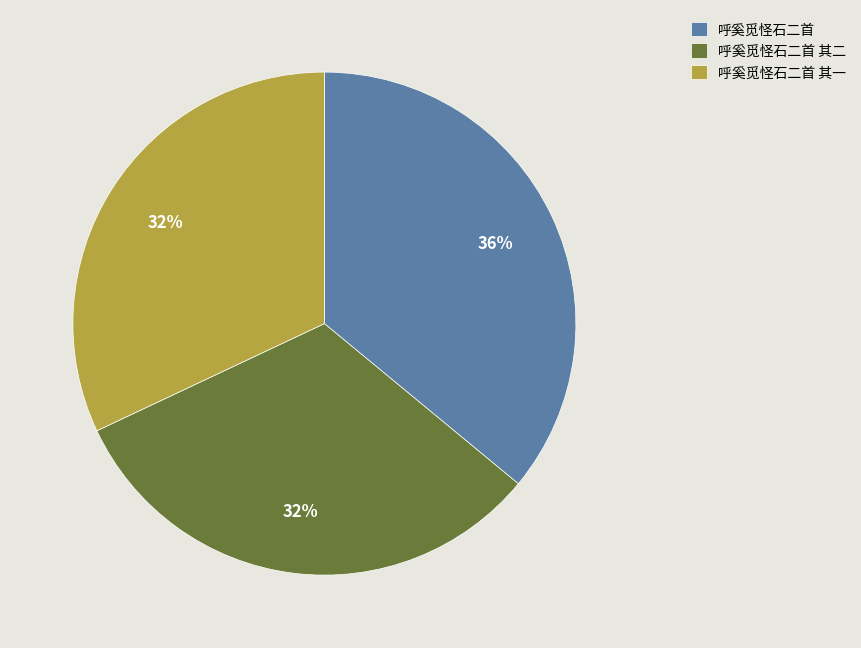

Which category has the biggest portion of the pie?

呼奚觅怪石二首